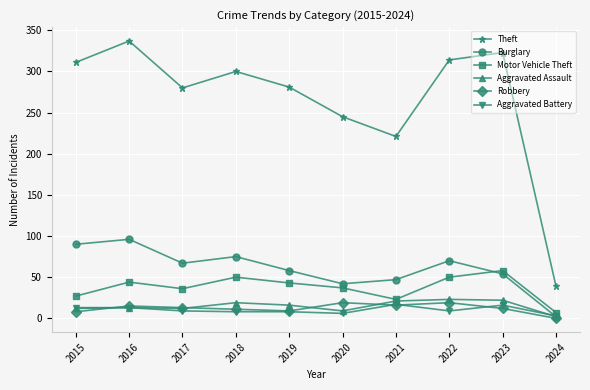

Count the number of data series in this chart.

6